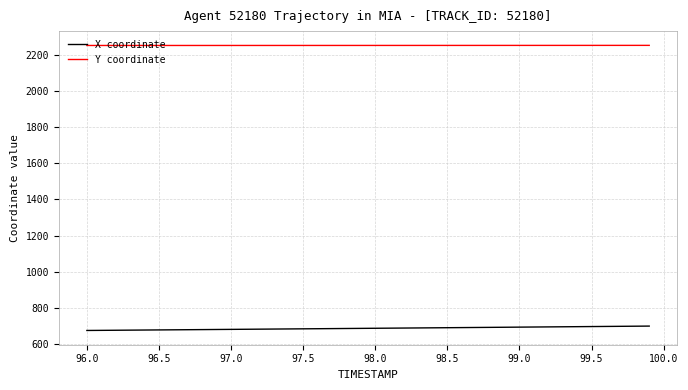

True or false: X coordinate and Y coordinate intersect in this chart.

False